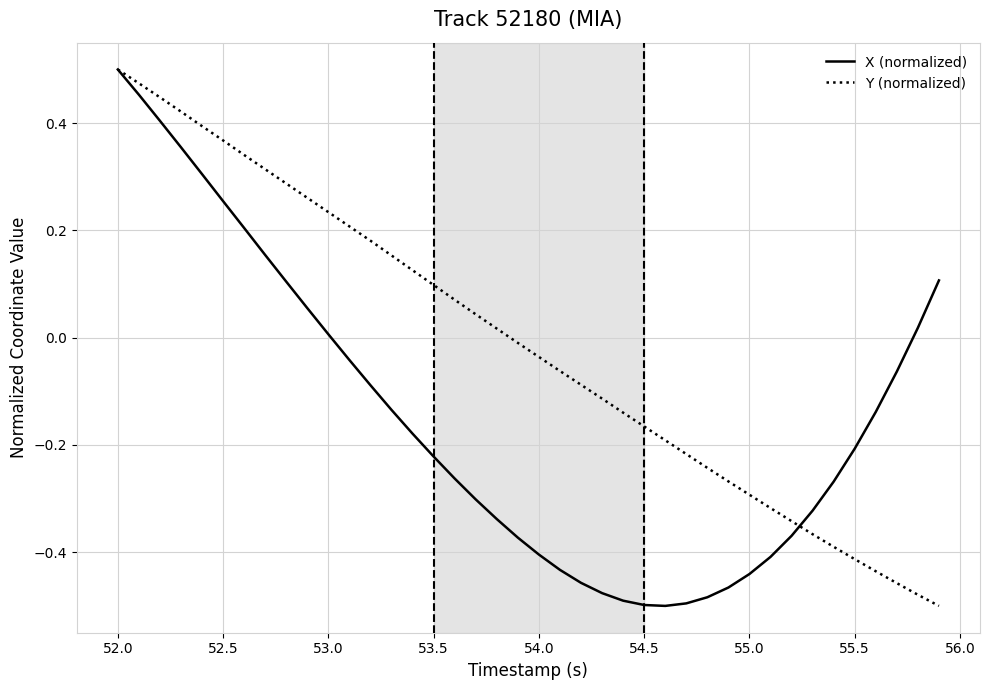

Rank the series by their average value, from lowest to highest.

X (normalized), Y (normalized)